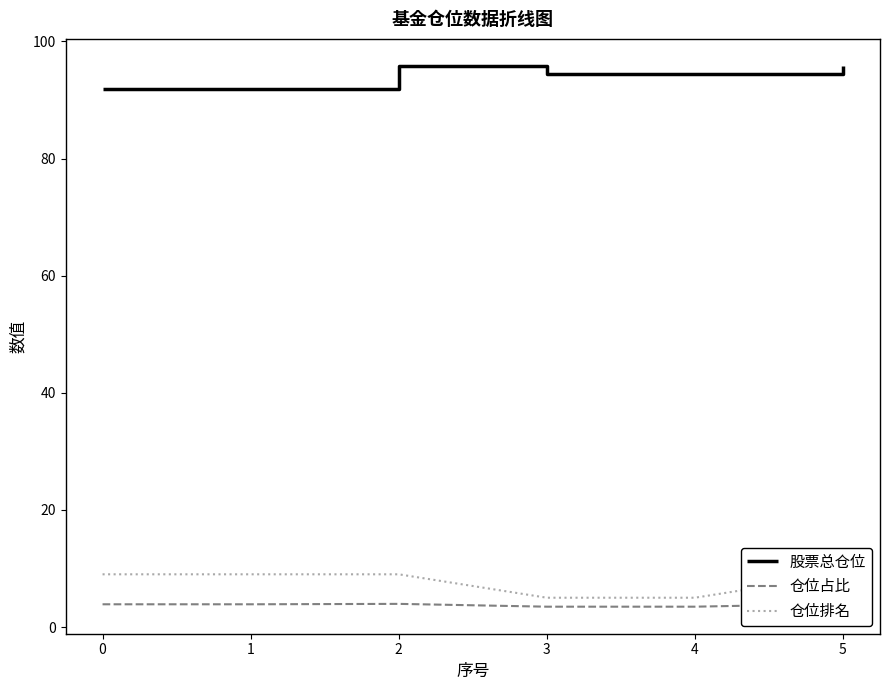

Reading right to left, list all the values displayed in this chart.

股票总仓位: 95.8	94.5	94.5	95.8	91.8	91.8
仓位占比: 4.0	3.5	3.5	4.0	3.9	3.9
仓位排名: 9.0	5.0	5.0	9.0	9.0	9.0